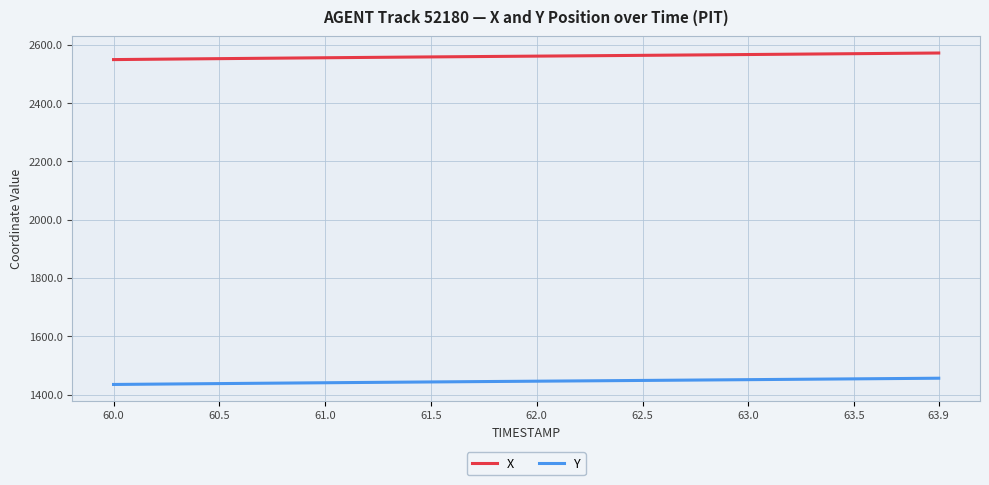

Which series has the largest total across all categories?

X